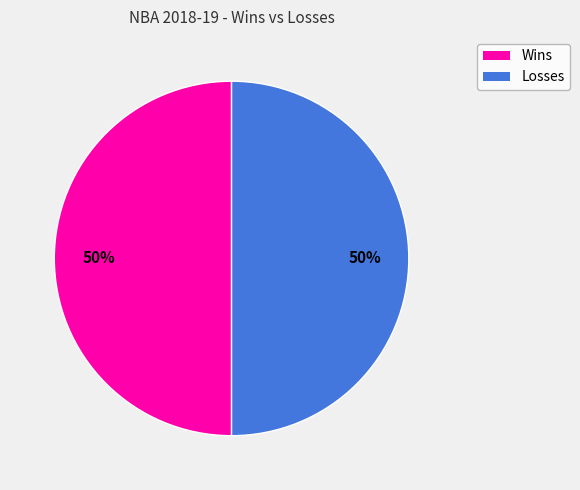

To the nearest percent, what is the average slice percentage?

50%